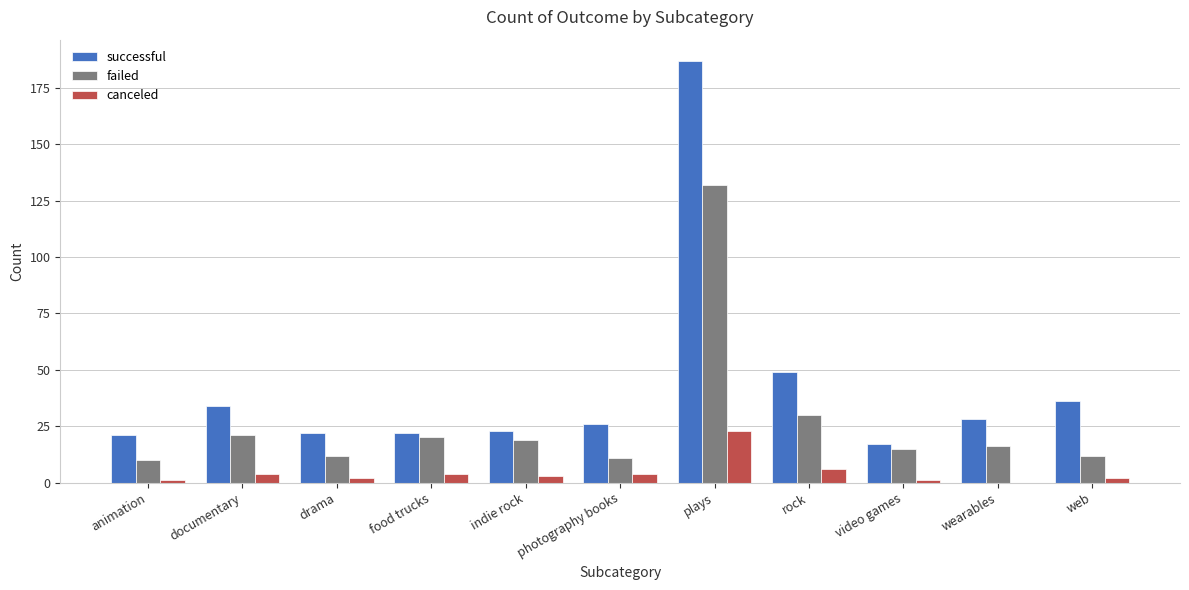

Reading left to right, what are all the values shown in this chart?

successful: animation=21	documentary=34	drama=22	food trucks=22	indie rock=23	photography books=26	plays=187	rock=49	video games=17	wearables=28	web=36
failed: animation=10	documentary=21	drama=12	food trucks=20	indie rock=19	photography books=11	plays=132	rock=30	video games=15	wearables=16	web=12
canceled: animation=1	documentary=4	drama=2	food trucks=4	indie rock=3	photography books=4	plays=23	rock=6	video games=1	wearables=0	web=2